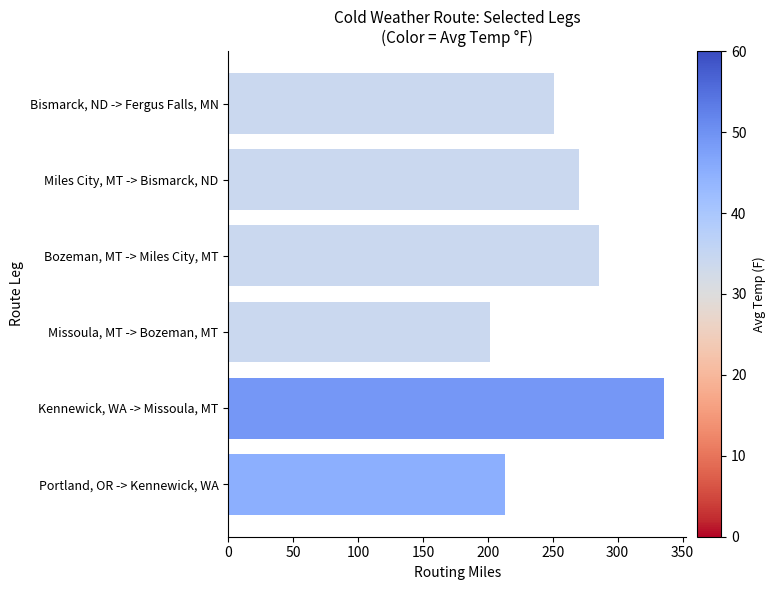

Reading bottom to top, transcribe all the data shown in this chart.

Portland, OR -> Kennewick, WA=213	Kennewick, WA -> Missoula, MT=336	Missoula, MT -> Bozeman, MT=202	Bozeman, MT -> Miles City, MT=286	Miles City, MT -> Bismarck, ND=270	Bismarck, ND -> Fergus Falls, MN=251